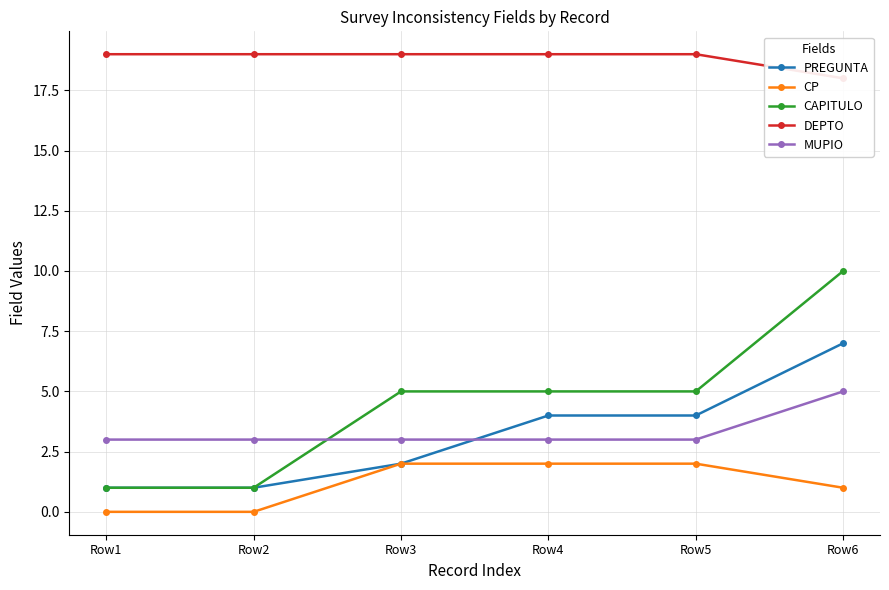

Is the value of CP at Row4 greater than the value of MUPIO at Row5?

No